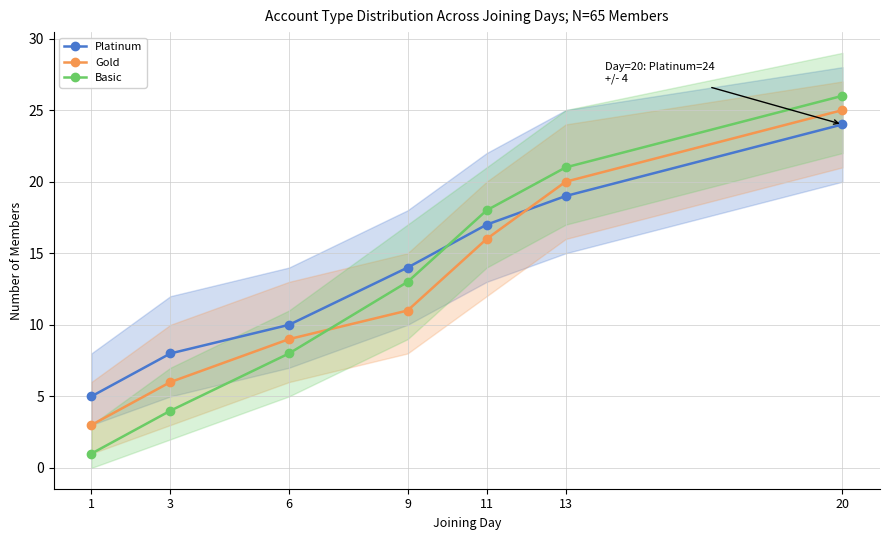

Where do Gold and Platinum first cross each other?

11 and 13